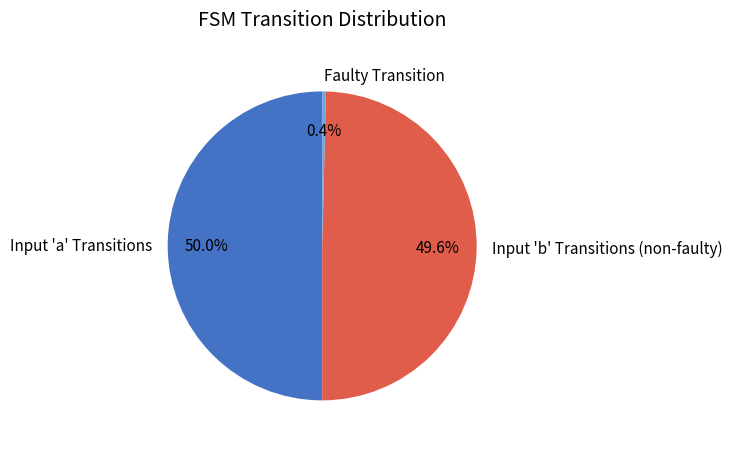

To the nearest percent, what is the average slice percentage?

33%